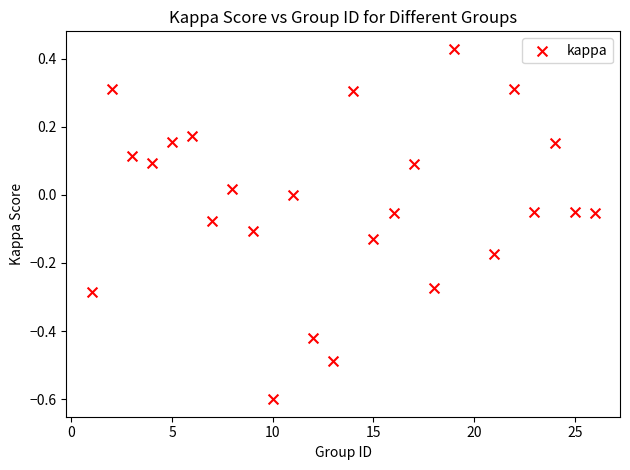

What is the range of X values (max minus min)?

25.0